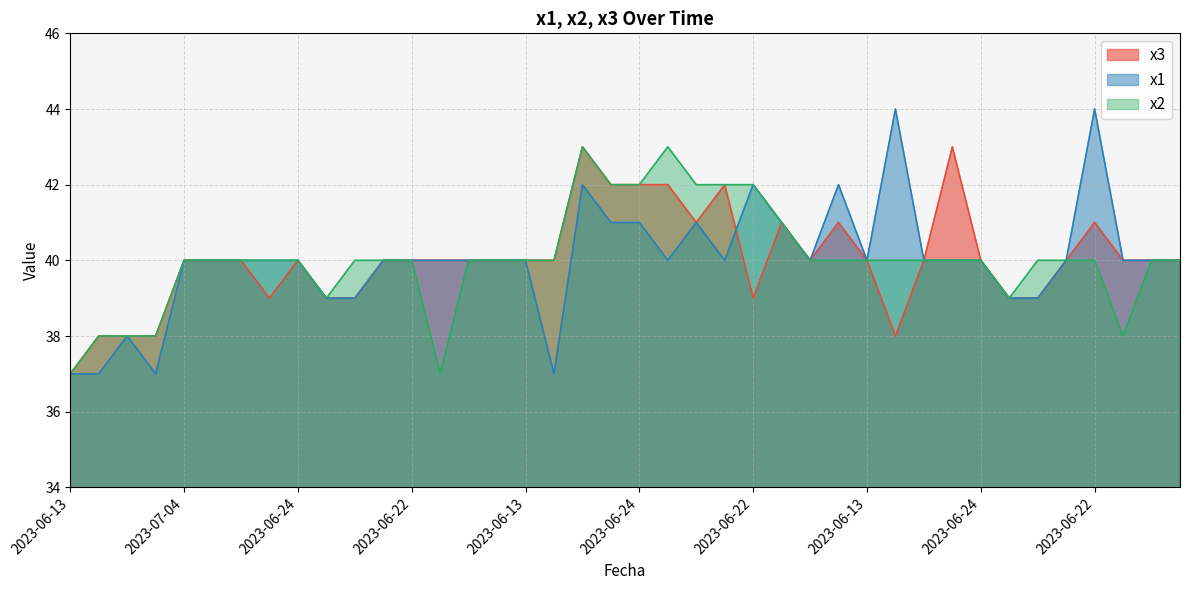

True or false: x2 and x1 cross at least once.

False